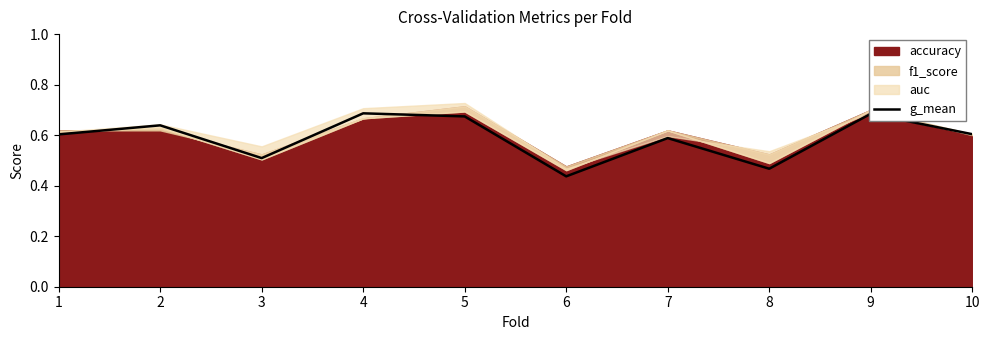

At which category does the data reach its first local valley?

3